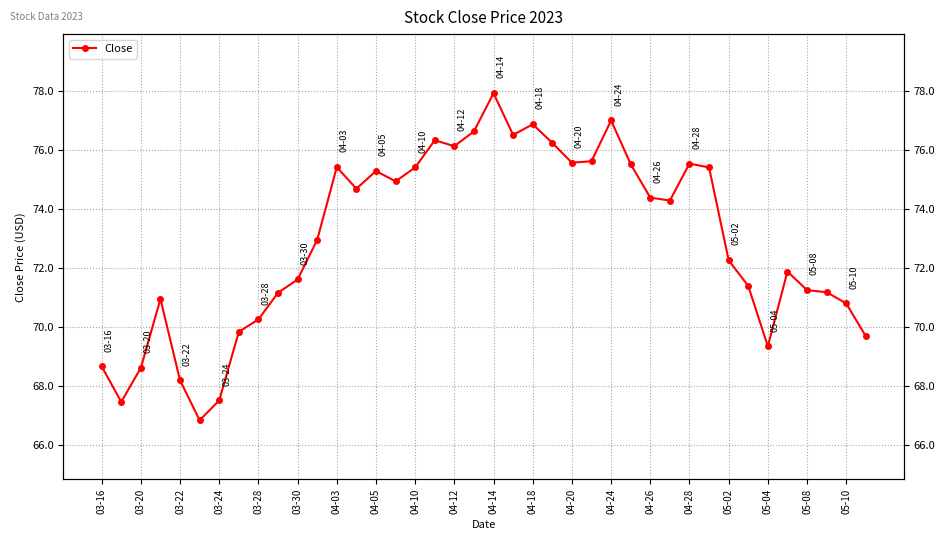

Read the value at 03-16.

68.7